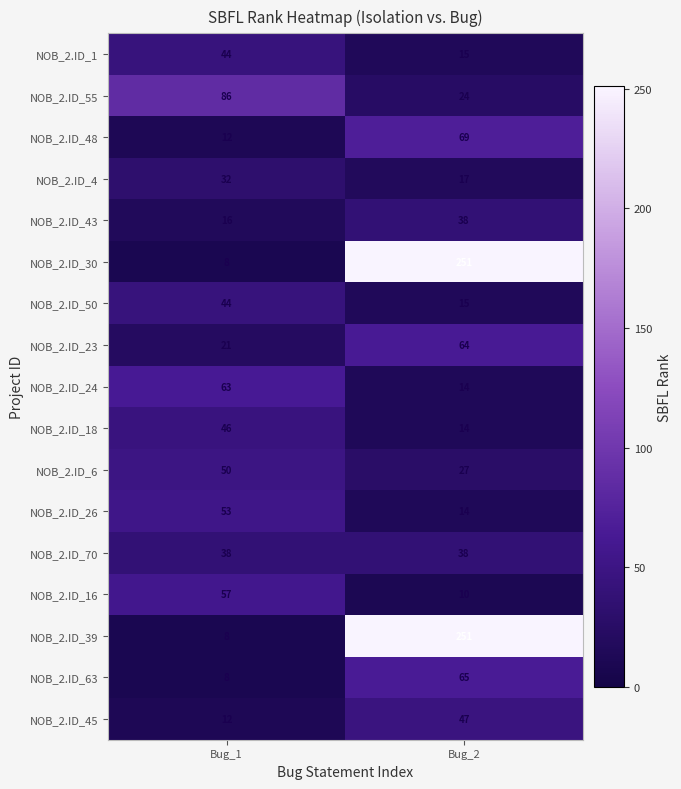

Count the number of data series in this chart.

17